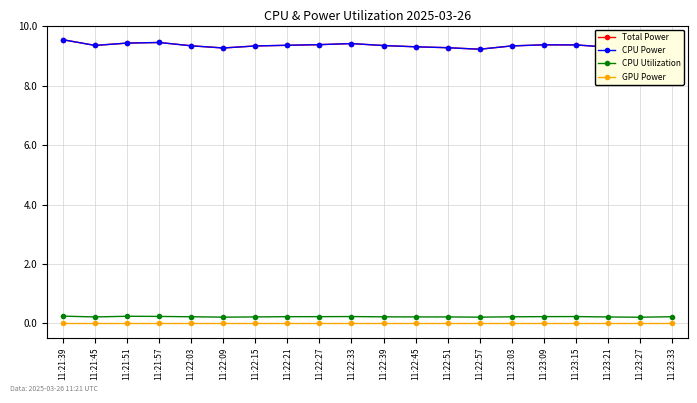

Reading right to left, list all the values displayed in this chart.

Total Power: 11:23:33=9.4	11:23:27=9.2	11:23:21=9.3	11:23:15=9.4	11:23:09=9.4	11:23:03=9.3	11:22:57=9.2	11:22:51=9.3	11:22:45=9.3	11:22:39=9.3	11:22:33=9.4	11:22:27=9.4	11:22:21=9.4	11:22:15=9.3	11:22:09=9.3	11:22:03=9.3	11:21:57=9.5	11:21:51=9.4	11:21:45=9.4	11:21:39=9.5
CPU Power: 11:23:33=9.4	11:23:27=9.2	11:23:21=9.3	11:23:15=9.4	11:23:09=9.4	11:23:03=9.3	11:22:57=9.2	11:22:51=9.3	11:22:45=9.3	11:22:39=9.3	11:22:33=9.4	11:22:27=9.4	11:22:21=9.4	11:22:15=9.3	11:22:09=9.3	11:22:03=9.3	11:21:57=9.5	11:21:51=9.4	11:21:45=9.4	11:21:39=9.5
CPU Utilization: 11:23:33=0.2	11:23:27=0.2	11:23:21=0.2	11:23:15=0.2	11:23:09=0.2	11:23:03=0.2	11:22:57=0.2	11:22:51=0.2	11:22:45=0.2	11:22:39=0.2	11:22:33=0.2	11:22:27=0.2	11:22:21=0.2	11:22:15=0.2	11:22:09=0.2	11:22:03=0.2	11:21:57=0.2	11:21:51=0.2	11:21:45=0.2	11:21:39=0.2
GPU Power: 11:23:33=0.0	11:23:27=0.0	11:23:21=0.0	11:23:15=0.0	11:23:09=0.0	11:23:03=0.0	11:22:57=0.0	11:22:51=0.0	11:22:45=0.0	11:22:39=0.0	11:22:33=0.0	11:22:27=0.0	11:22:21=0.0	11:22:15=0.0	11:22:09=0.0	11:22:03=0.0	11:21:57=0.0	11:21:51=0.0	11:21:45=0.0	11:21:39=0.0